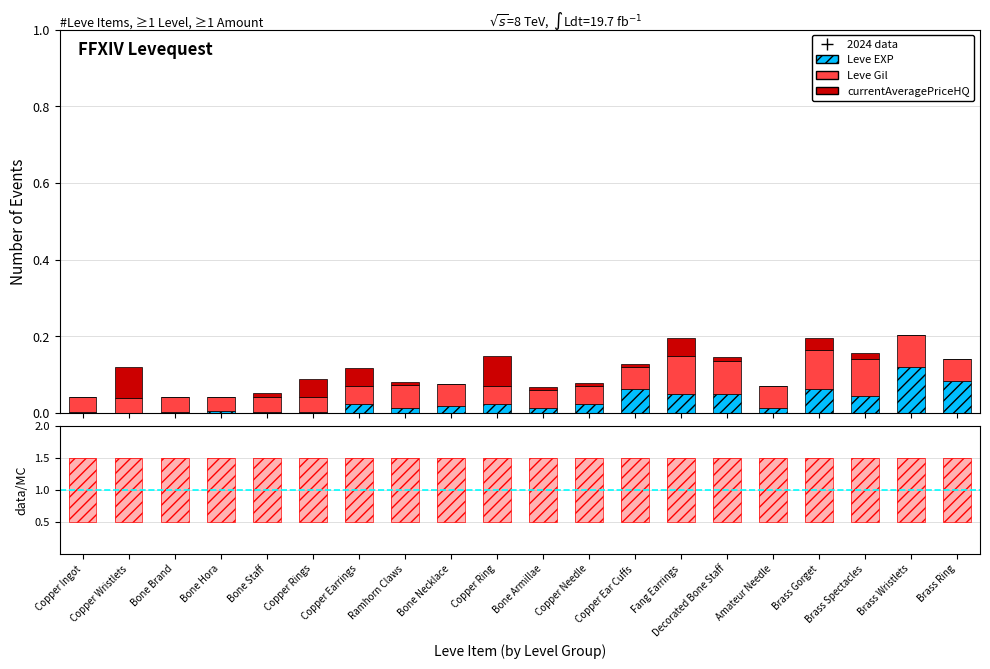

What is the sum of all Leve EXP values?

0.6